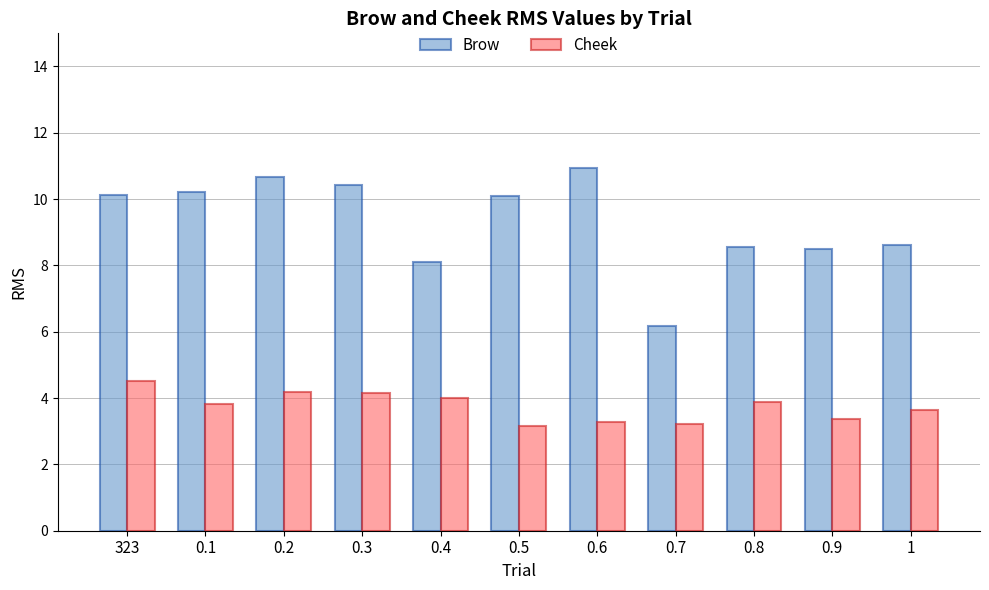

What is the approximate value of Brow at 0.4?

8.1